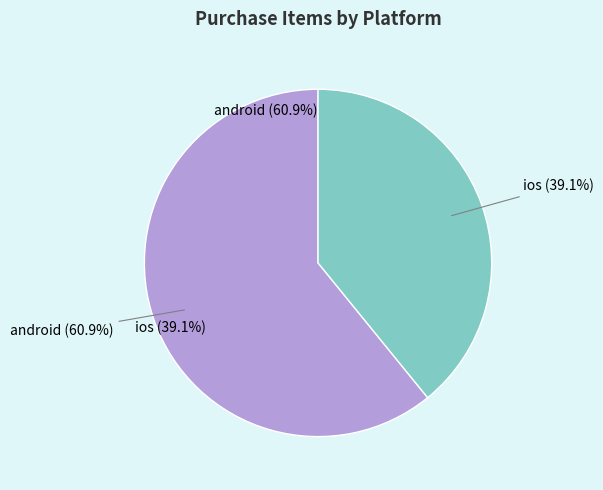

To the nearest percent, what is the difference between the largest and smallest slice percentages?

22%